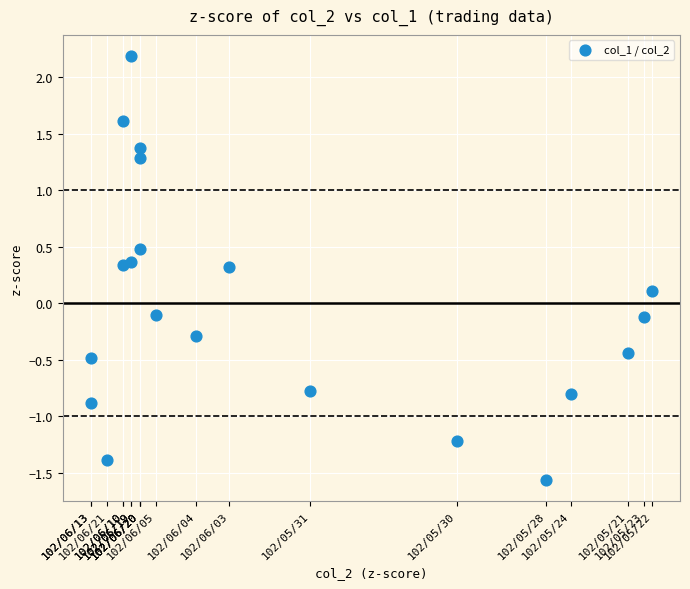

What is the range of Y values (max minus min)?

3.8